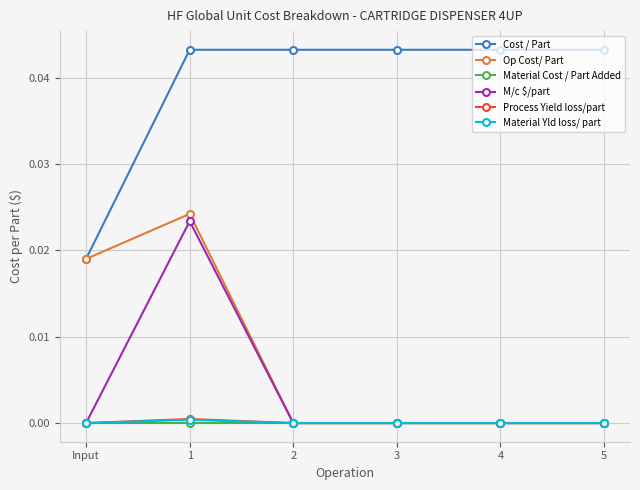

True or false: Material Cost / Part Added has a value of 0.0 at Input.

True